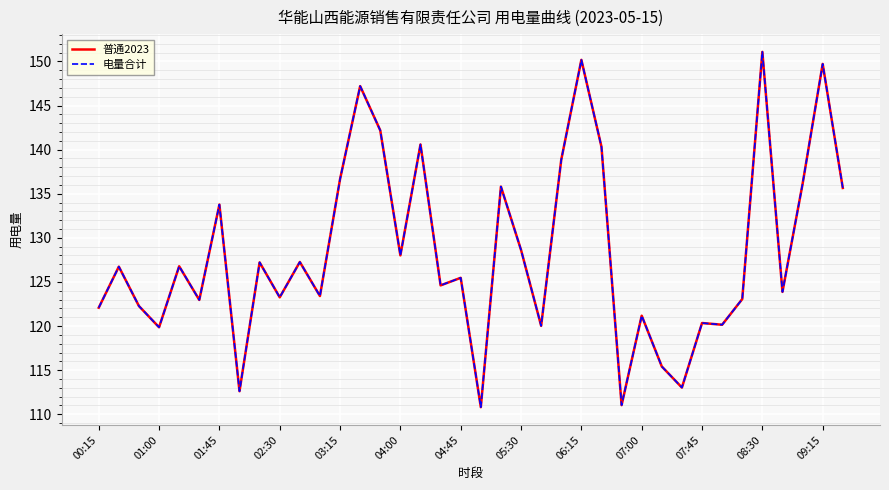

How many interior local valleys does the 电量合计 series have?

13